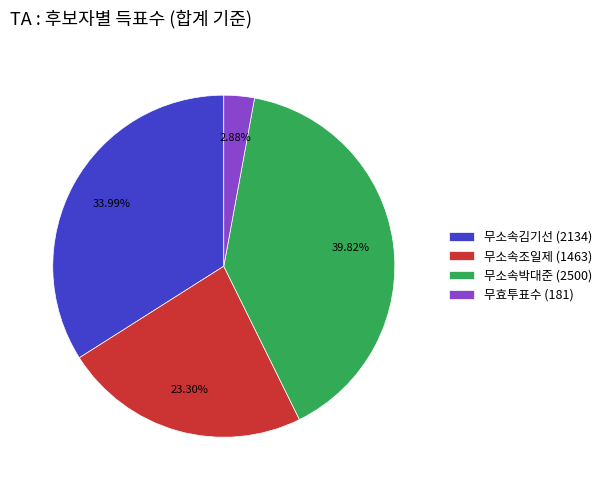

Is 무효투표수 the majority of the pie?

No